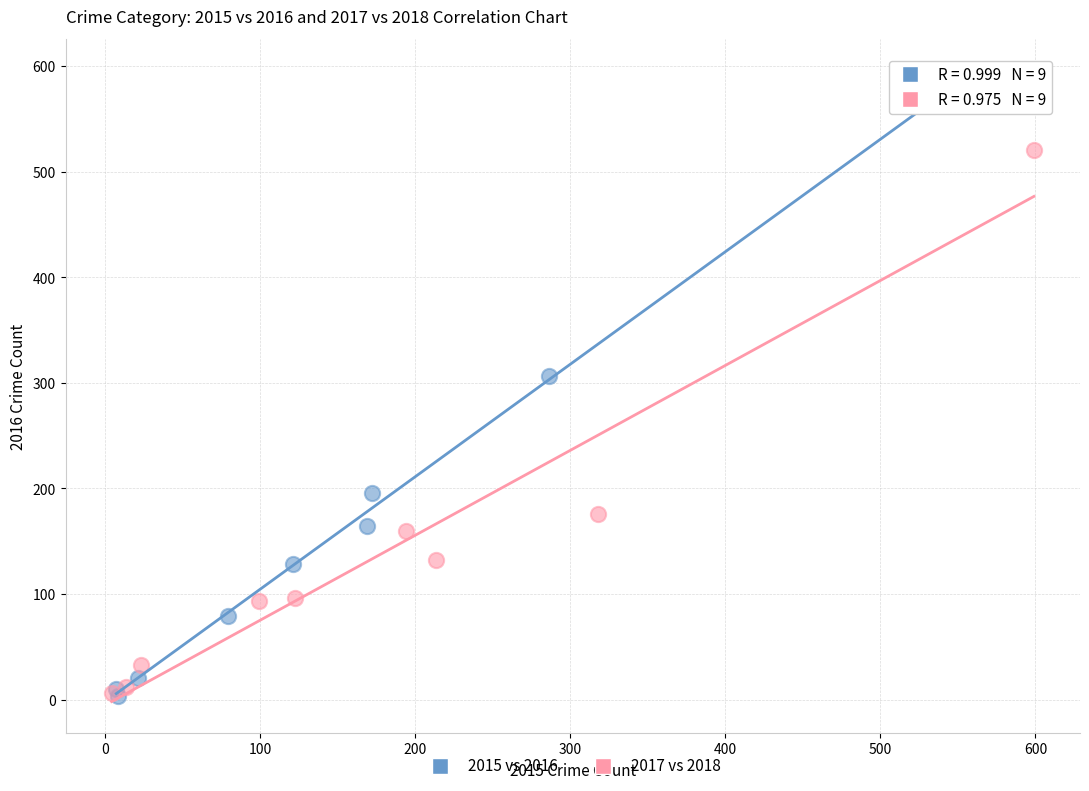

Which series has the widest spread of Y values?

2015 vs 2016